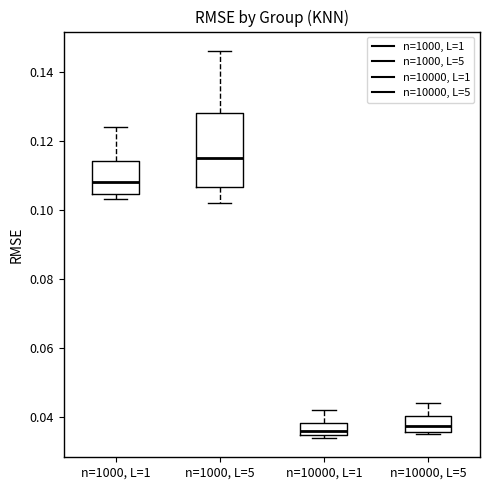

Which box is the tallest, from its lower edge to its upper edge?

n=1000, L=5